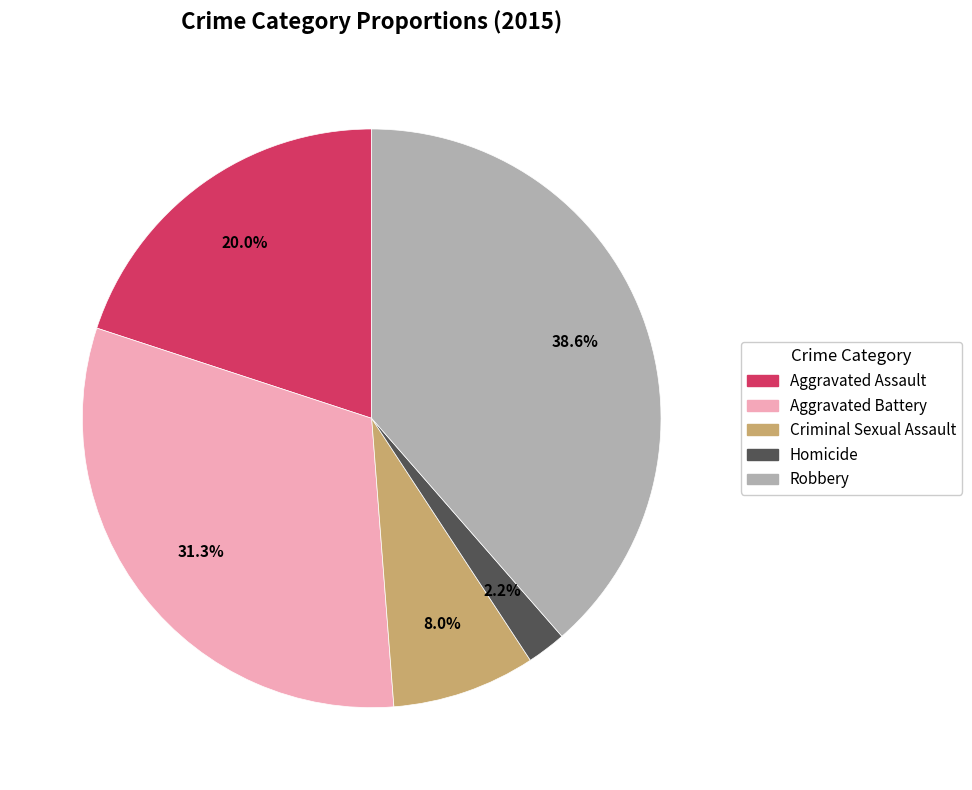

Rank the categories by value from lowest to highest.

Homicide, Criminal Sexual Assault, Aggravated Assault, Aggravated Battery, Robbery